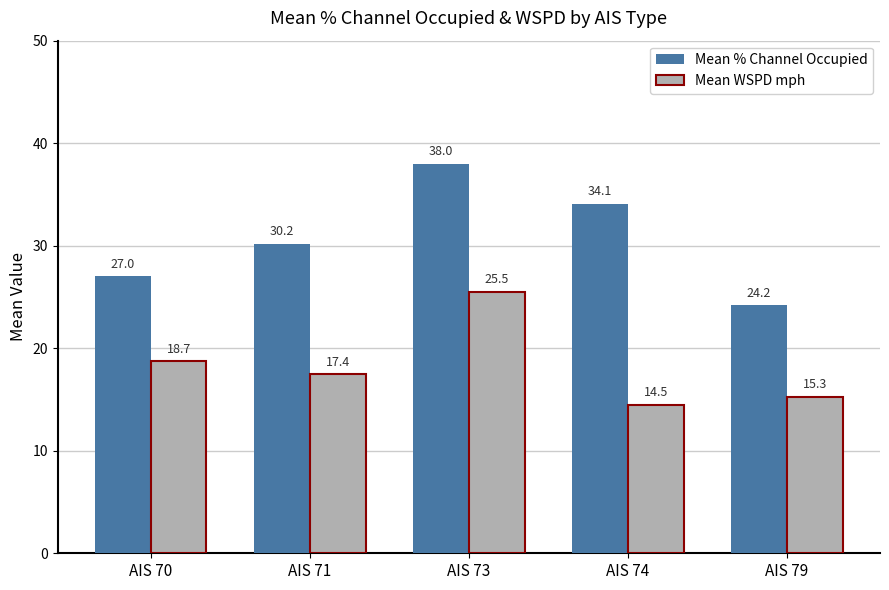

What is the lowest value of the Mean % Channel Occupied series?

24.2